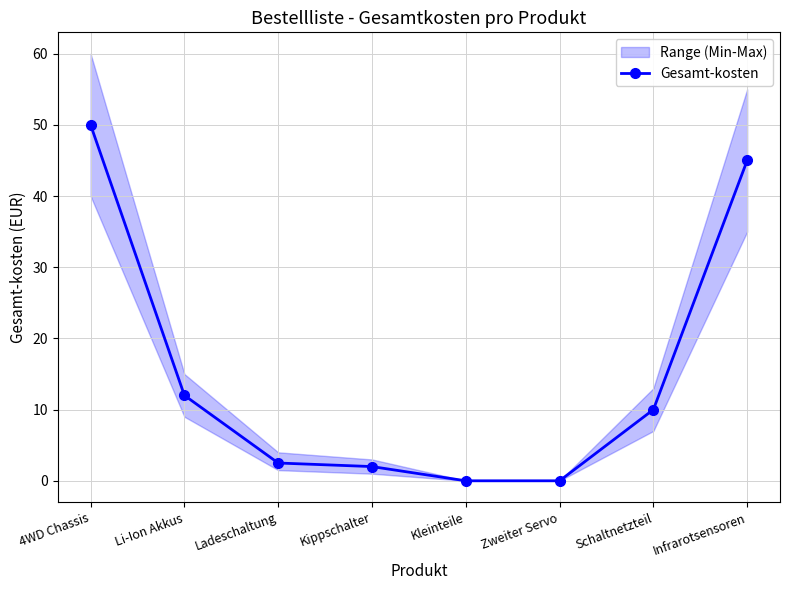

Rank the categories by value from lowest to highest.

Kleinteile, Zweiter Servo, Kippschalter, Ladeschaltung, Schaltnetzteil, Li-Ion Akkus, Infrarotsensoren, 4WD Chassis